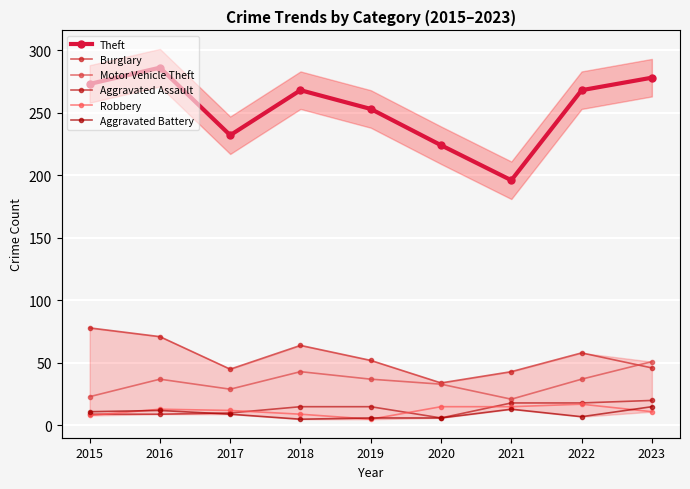

What is the value of the Motor Vehicle Theft point at the 9th from the left?

51